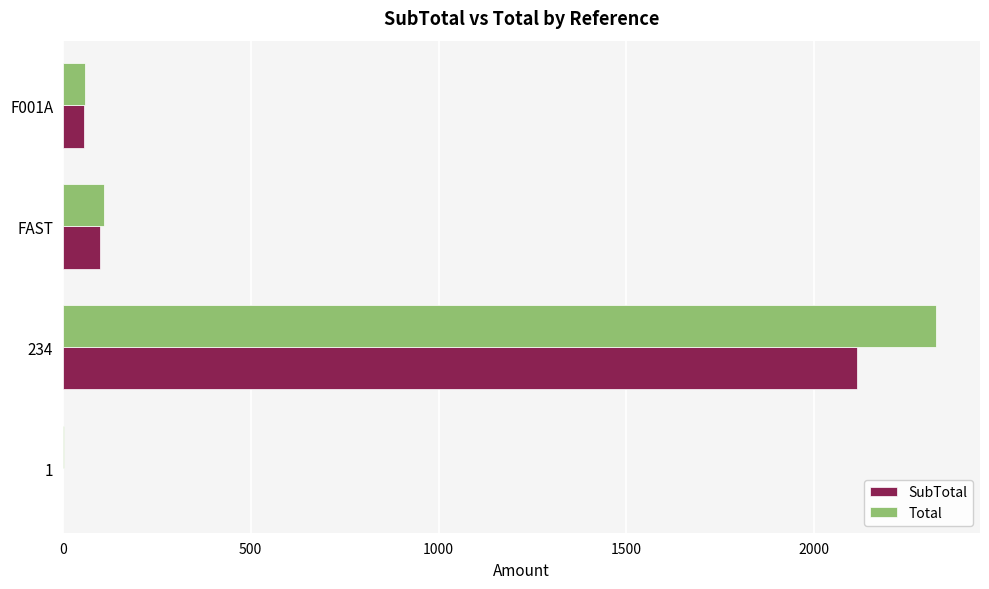

Where is Total nearest to the value 1163?

FAST